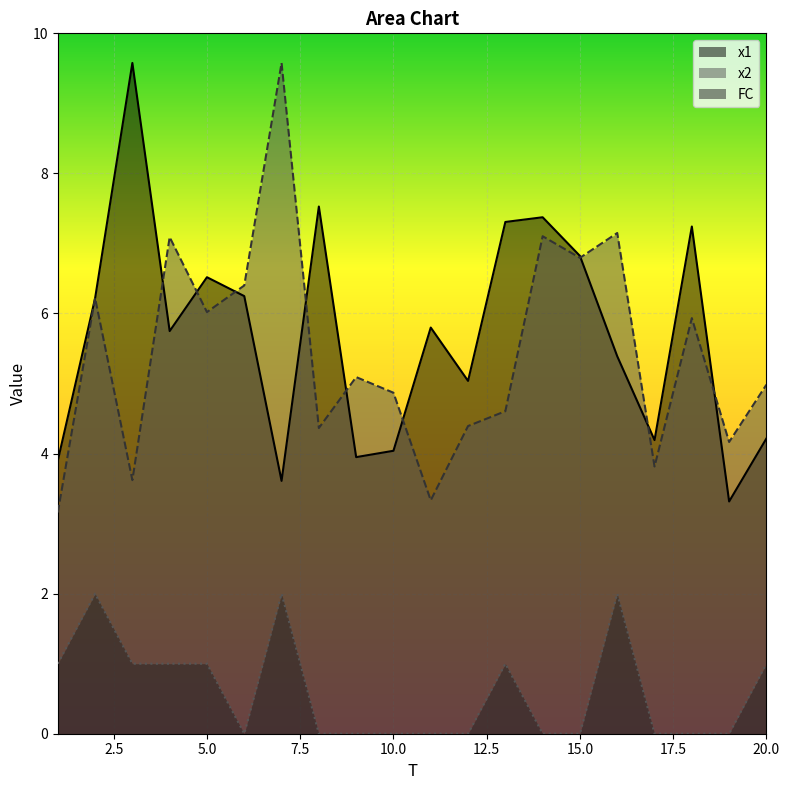

List the labels in order of FC value, largest first.

2, 7, 16, 1, 3, 4, 5, 13, 20, 6, 8, 9, 10, 11, 12, 14, 15, 17, 18, 19